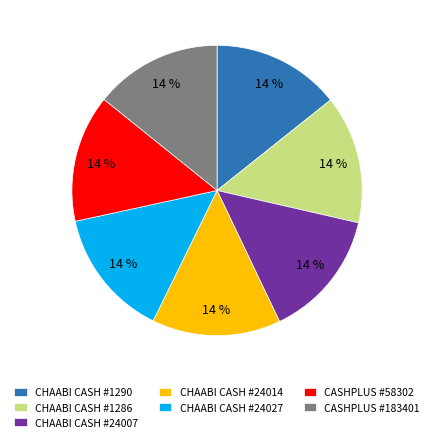

Approximately how many times larger is the value at CHAABI CASH #24014 compared to CHAABI CASH #24007?

1.0